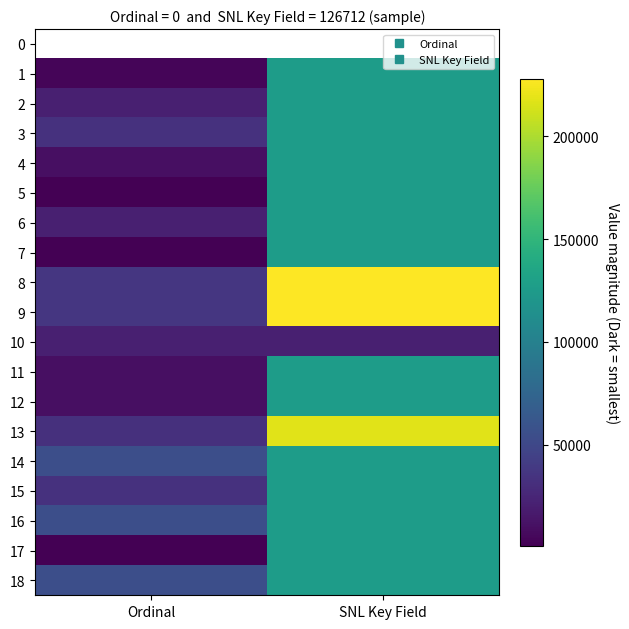

Count the number of categories in the chart.

2